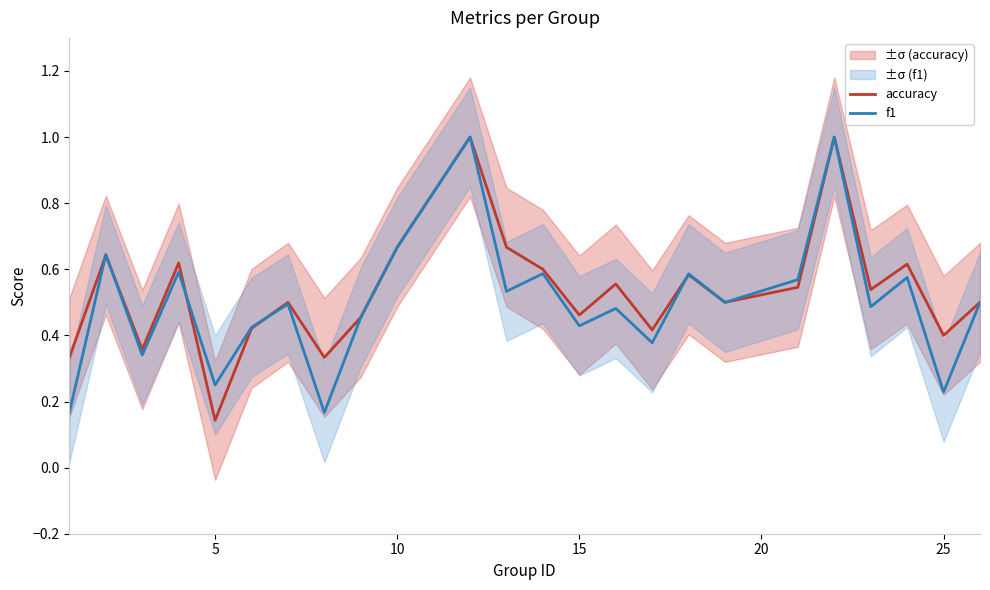

What is the highest value of the accuracy series?

1.0